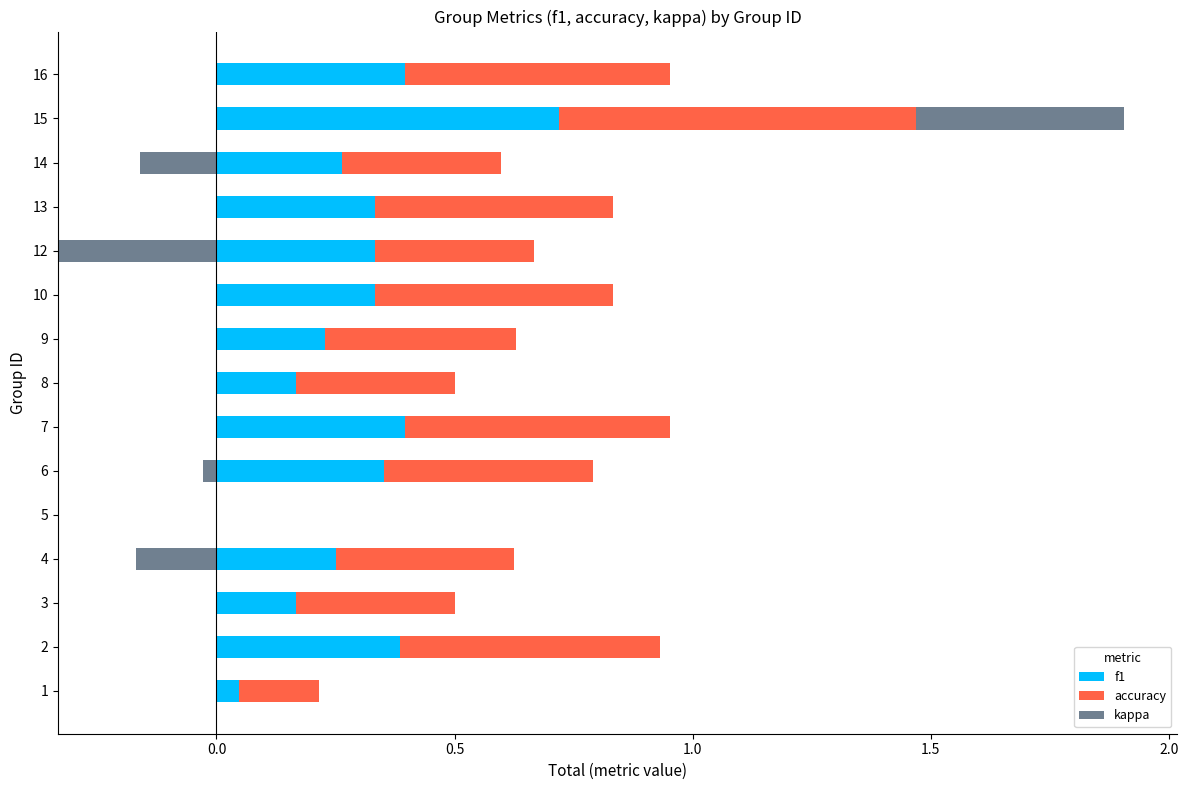

Which series changed the most between 12 and 15?

kappa